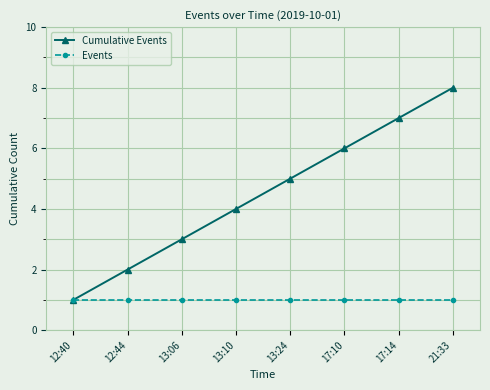

How many lines are shown in the chart?

2